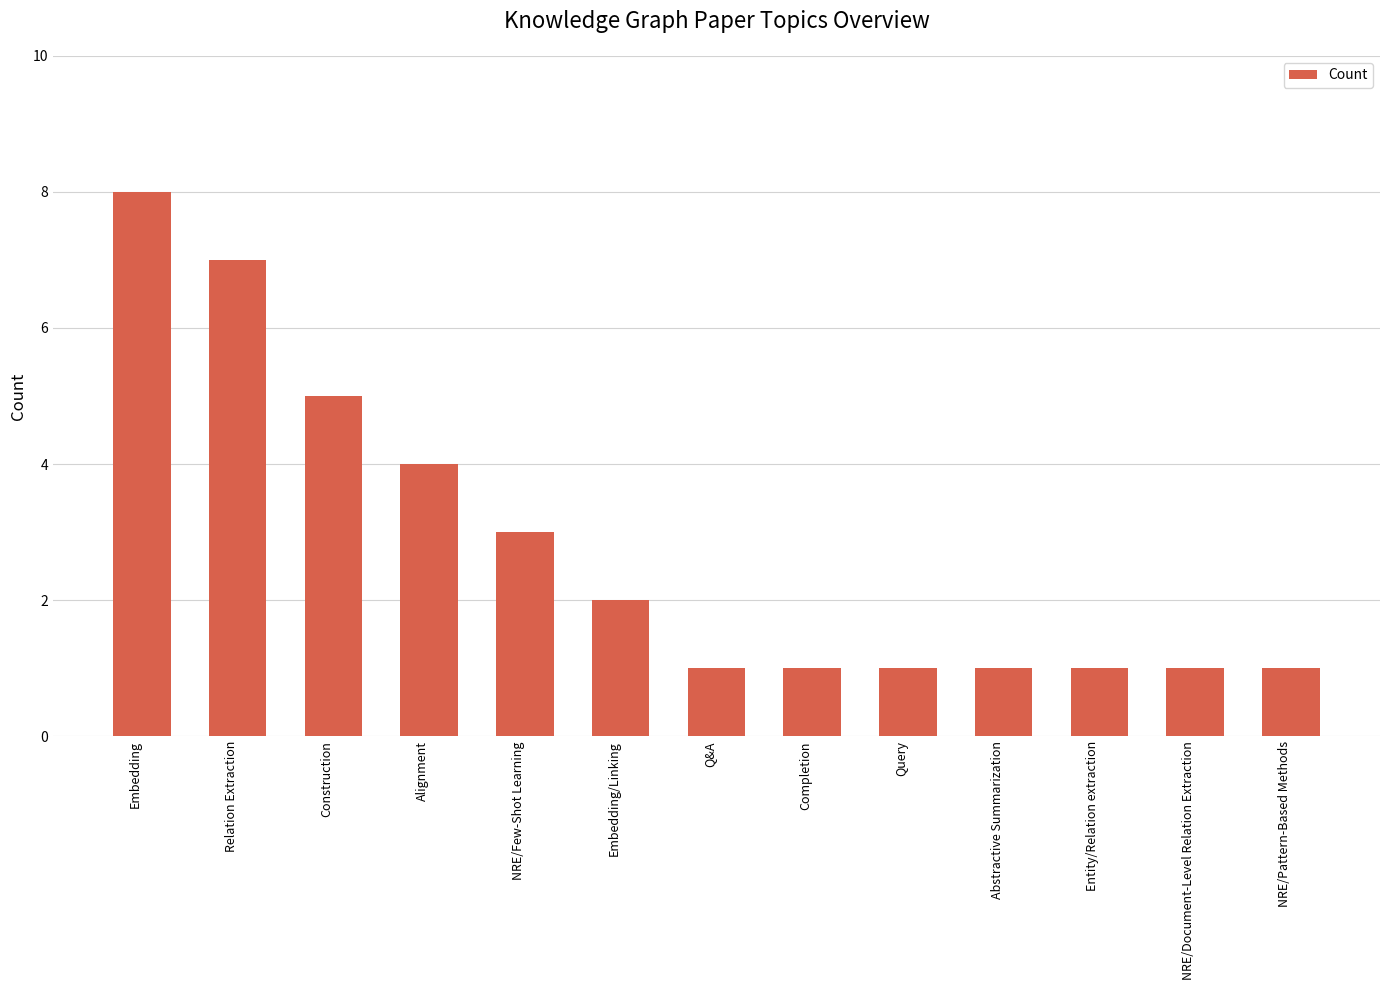

What is the maximum value shown in the chart?

8